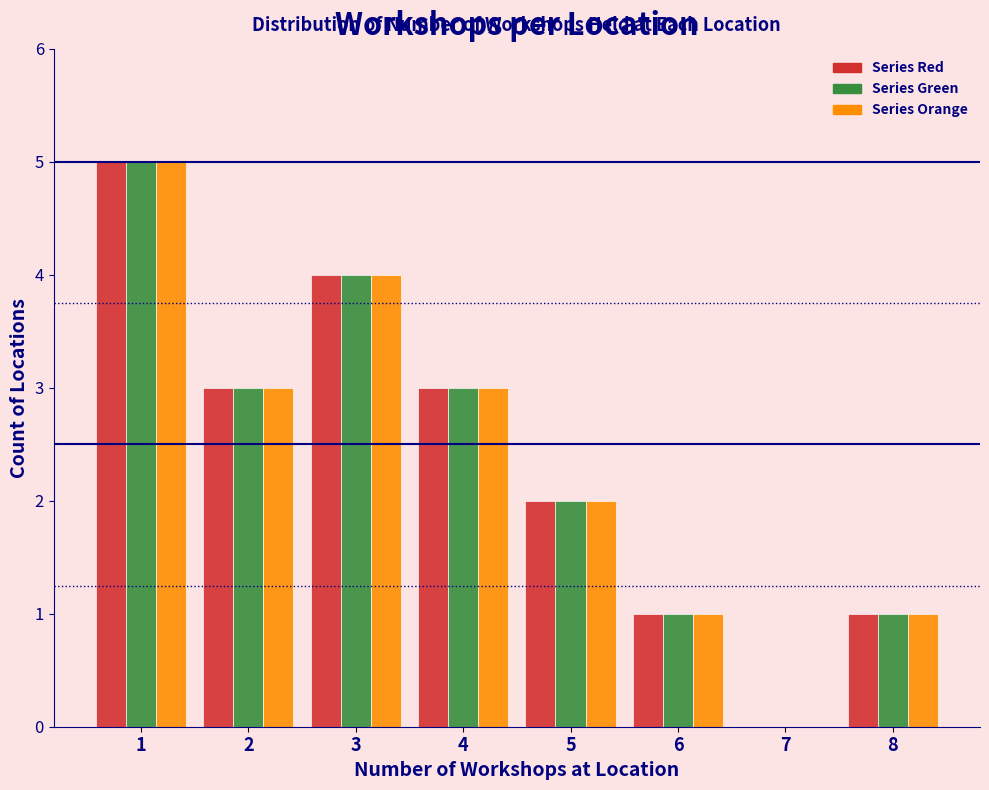

Reading right to left, extract all data points from this chart.

Series Red: 8=1	7=0	6=1	5=2	4=3	3=4	2=3	1=5
Series Green: 8=1	7=0	6=1	5=2	4=3	3=4	2=3	1=5
Series Orange: 8=1	7=0	6=1	5=2	4=3	3=4	2=3	1=5